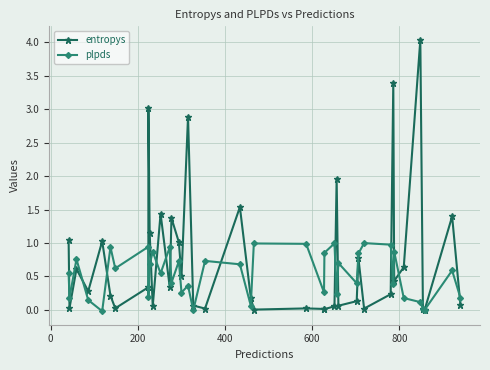

What is the value of the entropys point at the 12th from the left?

1.4